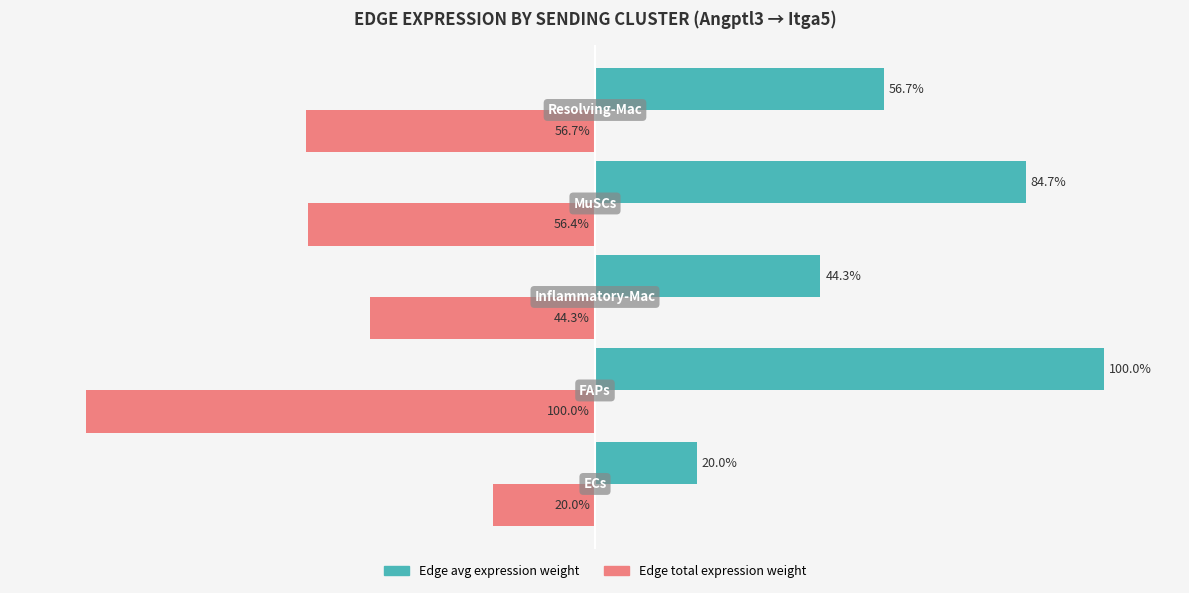

Which series has the largest total across all categories?

Edge avg expression weight